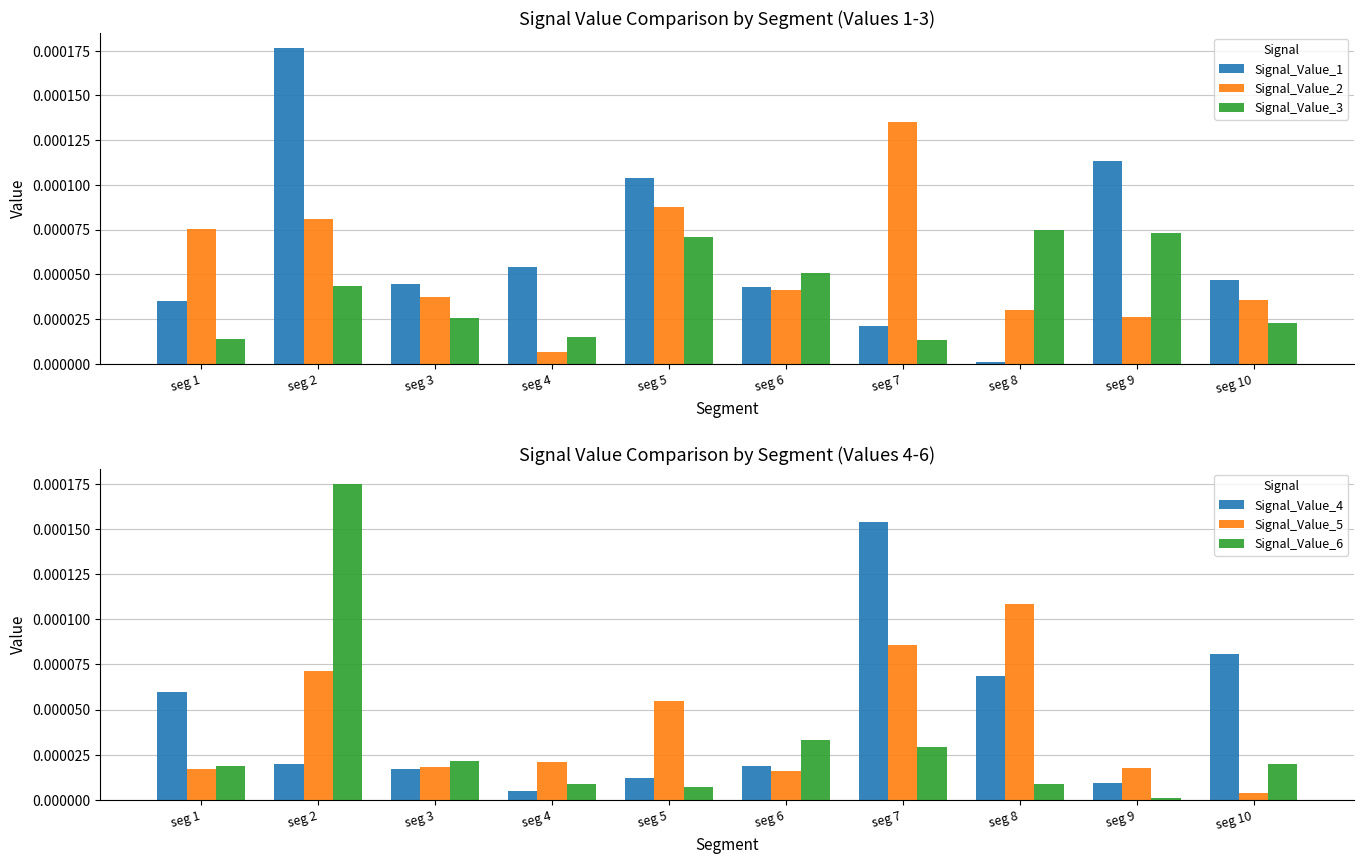

At which category does the chart reach its peak across all series?

seg 2